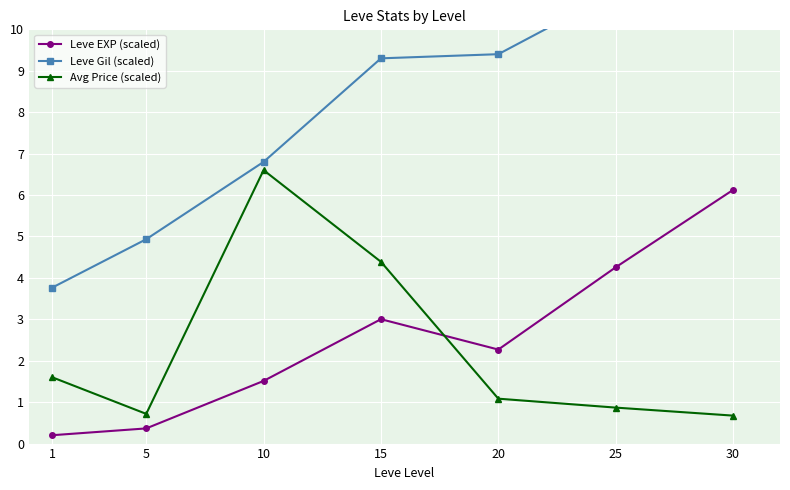

Reading right to left, what are all the values shown in this chart?

Leve EXP (scaled): 30=6.1	25=4.3	20=2.3	15=3.0	10=1.5	5=0.4	1=0.2
Leve Gil (scaled): 30=12.3	25=10.9	20=9.4	15=9.3	10=6.8	5=4.9	1=3.8
Avg Price (scaled): 30=0.7	25=0.9	20=1.1	15=4.4	10=6.6	5=0.7	1=1.6